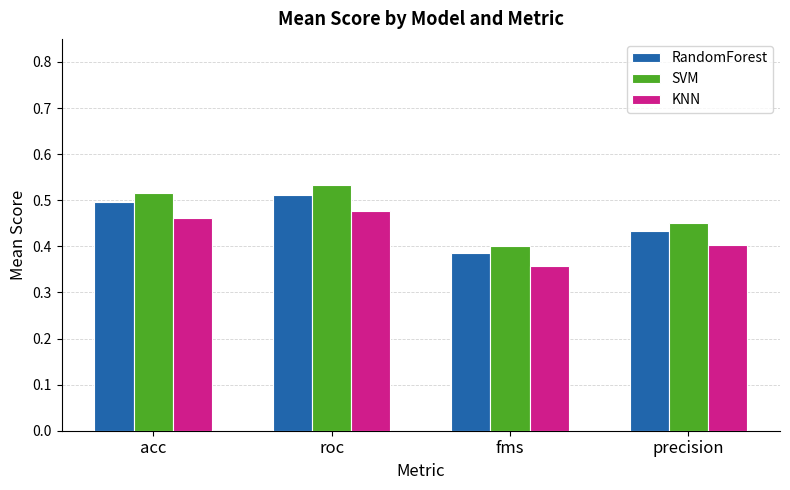

Is the value of SVM at precision greater than the value of KNN at acc?

No